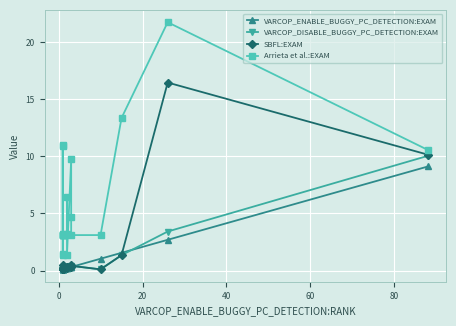

In SBFL:EXAM, how many points are lower than both neighbors (excluding endpoints)?

2